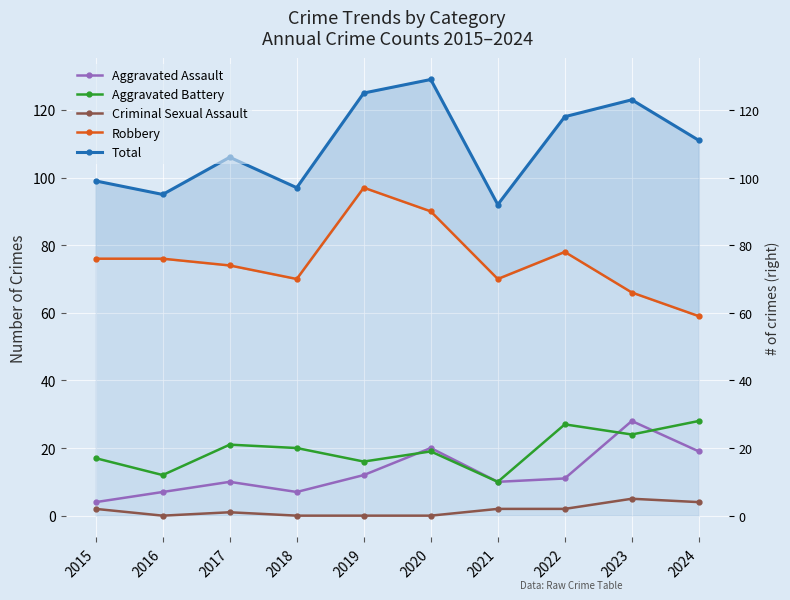

The Total series shows 191 at 2023. True or false?

False